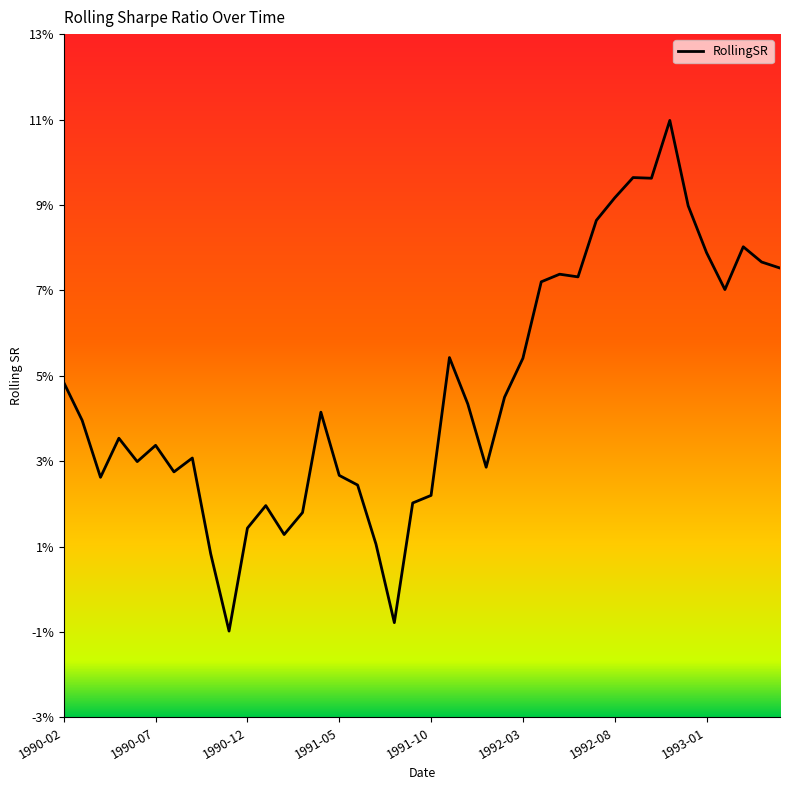

Does the chart display data point markers on the line(s)?

No